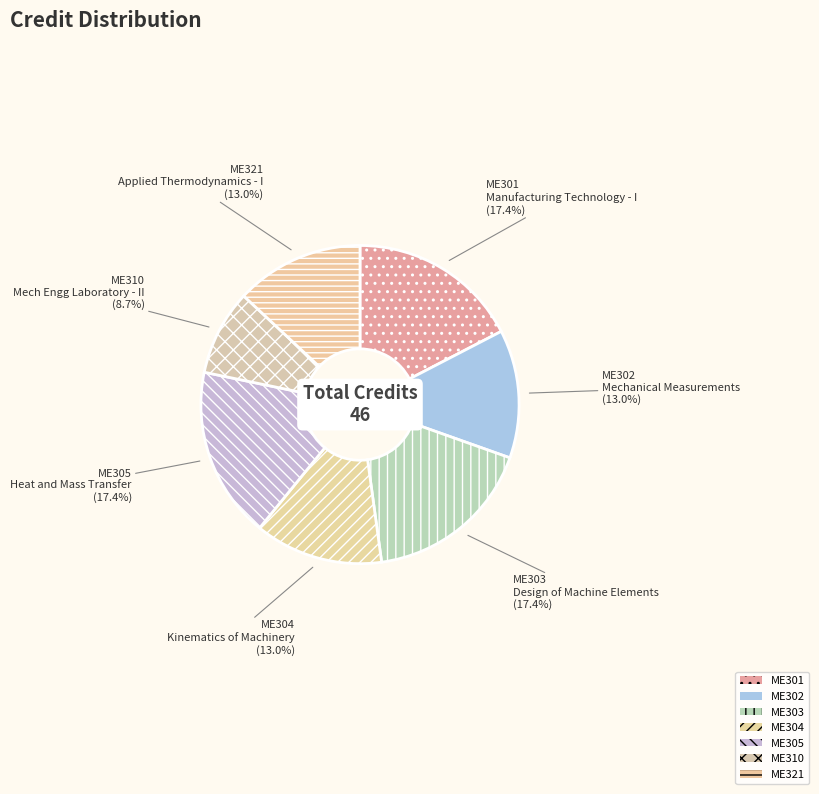

To the nearest percent, what is the difference between the ME304 and ME310 slice percentages?

4%